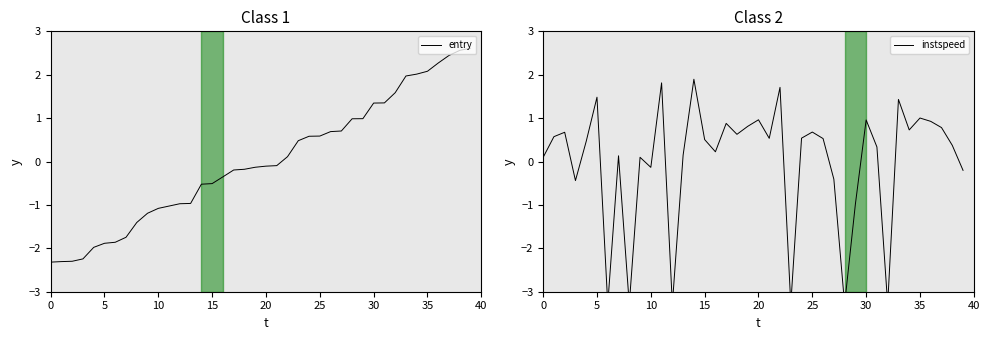

The entry series shows -0.5 at 15. True or false?

True